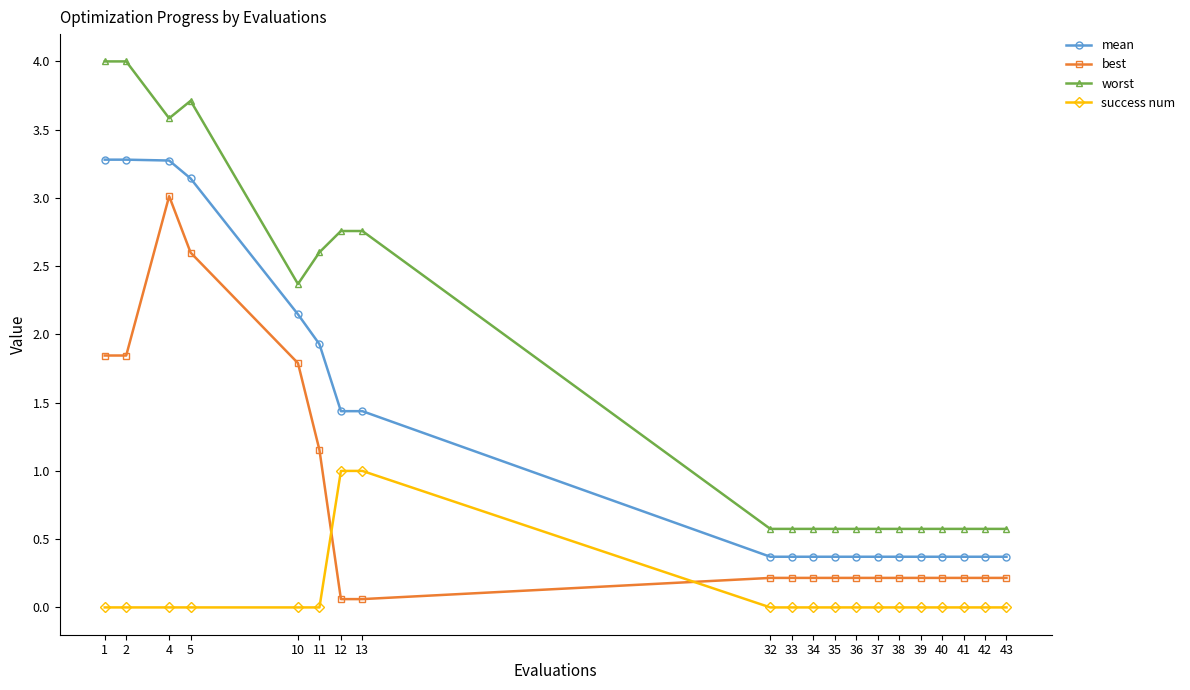

List the series in order of their peak value, lowest first.

success num, best, mean, worst